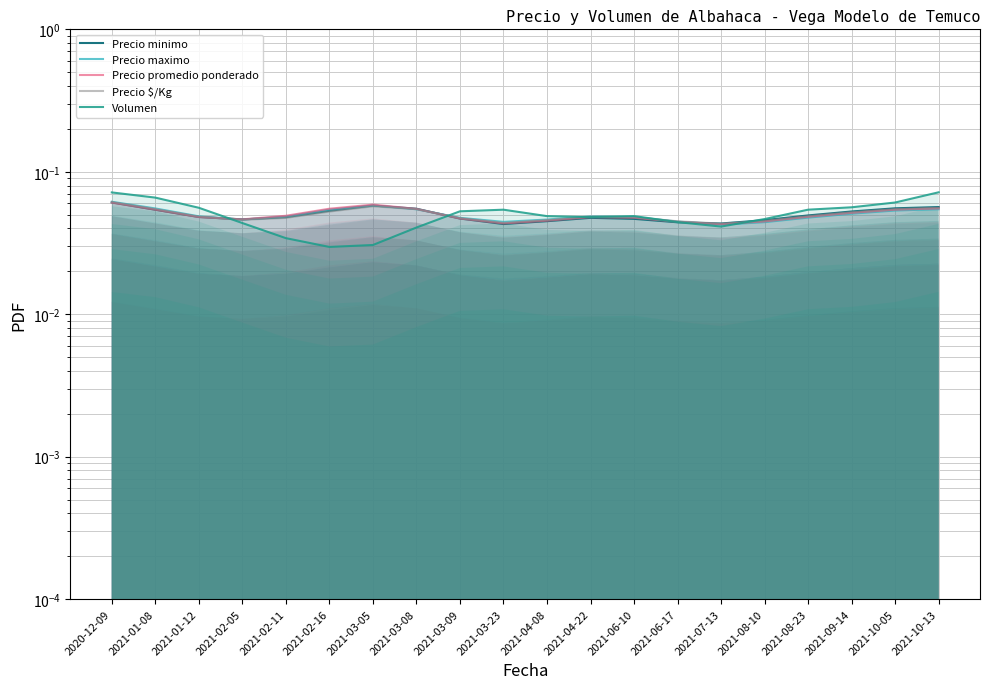

Which category has the lowest value across all series?

2021-02-16